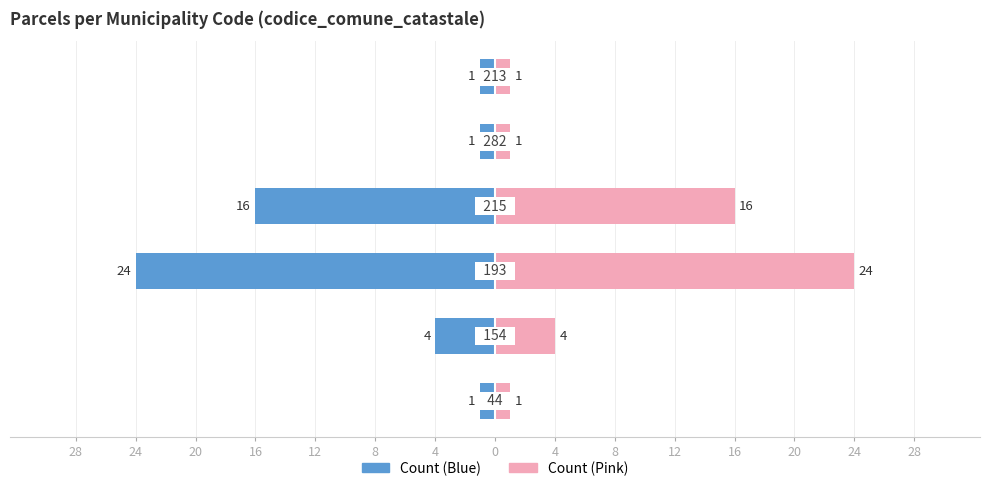

Reading left to right, what are all the values shown in this chart?

Left (Blue): 4=-1	8=-4	12=-24	16=-16	20=-1	24=-1
Right (Pink): 4=1	8=4	12=24	16=16	20=1	24=1